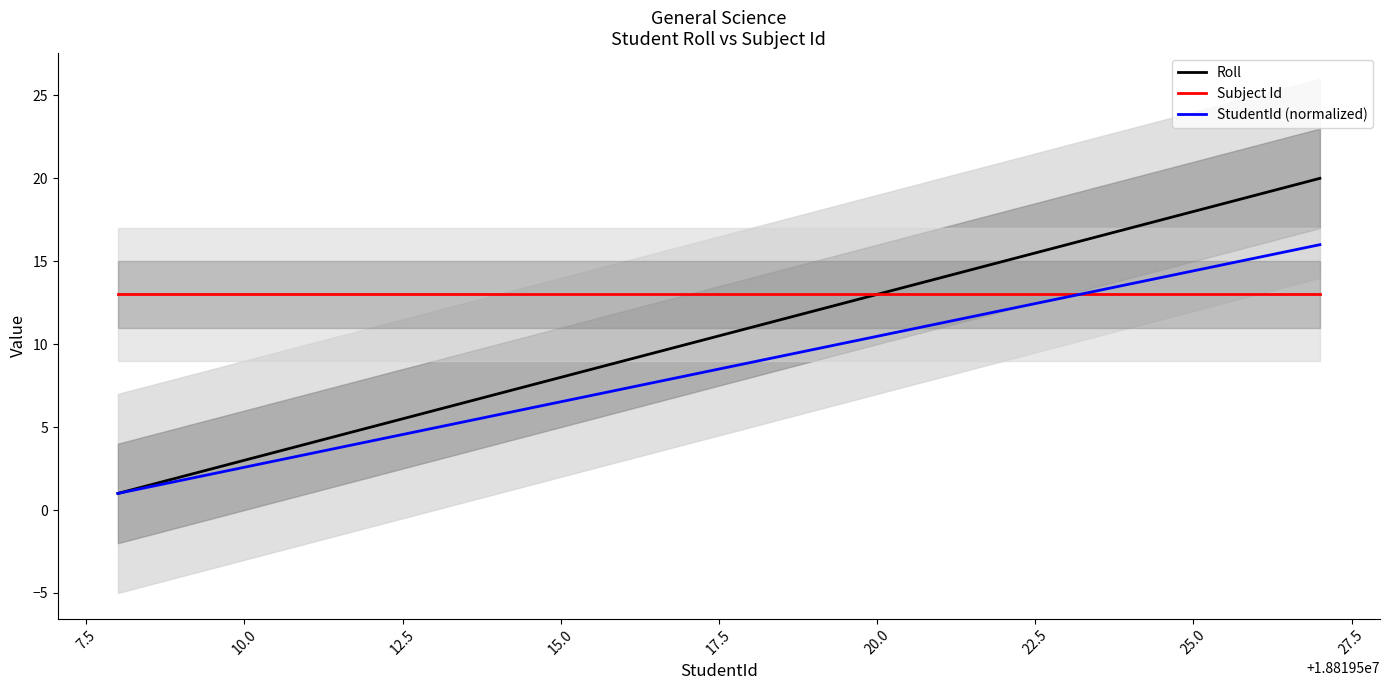

Read the Subject Id value at 25.0.

13.0